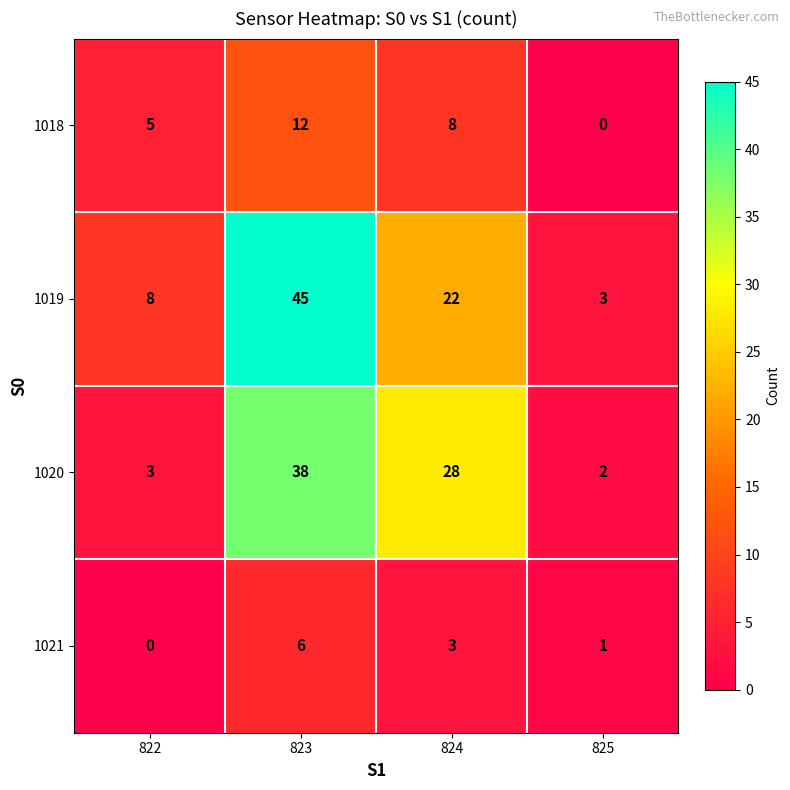

Reading left to right, transcribe all the data shown in this chart.

1018: 5	12	8	0
1019: 8	45	22	3
1020: 3	38	28	2
1021: 0	6	3	1